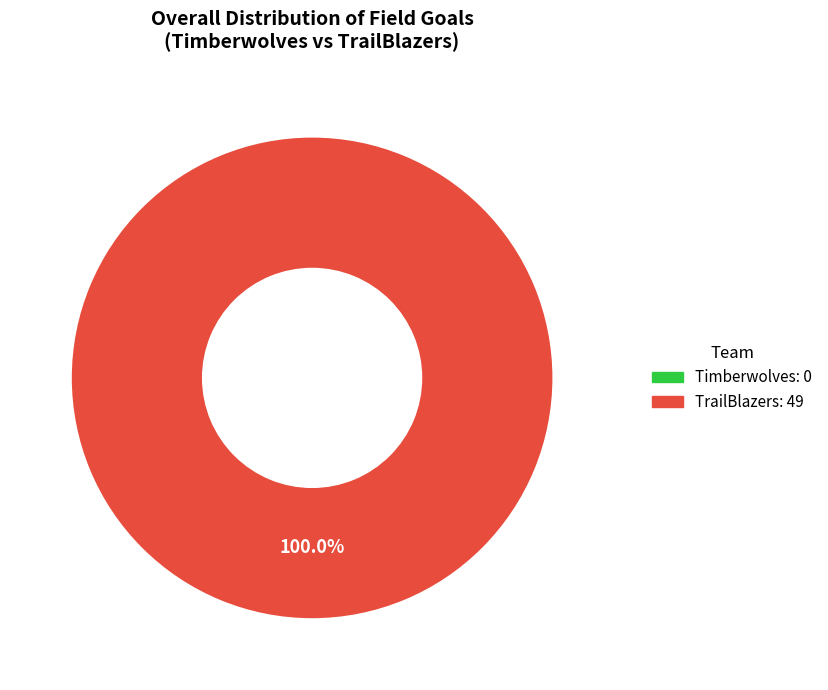

Rank the categories by value from lowest to highest.

Timberwolves, TrailBlazers